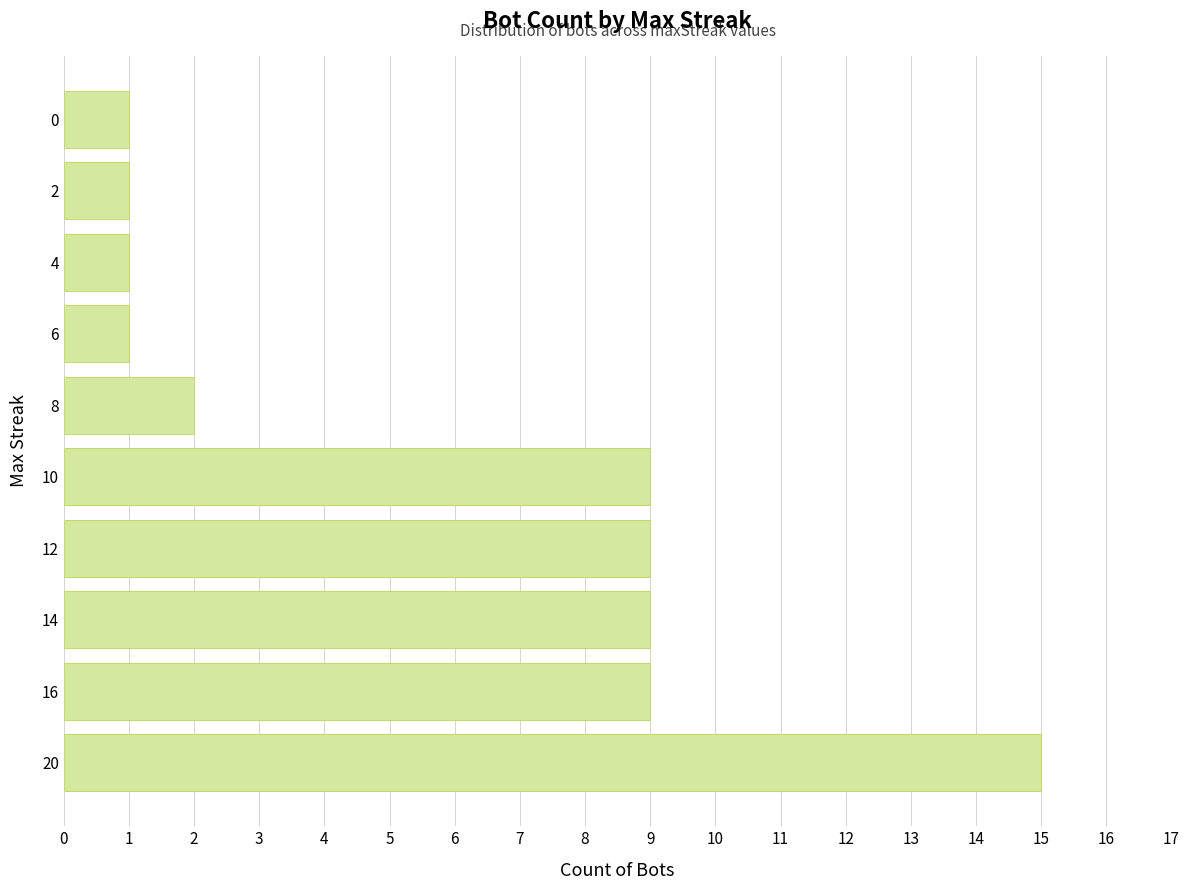

What is the change in value from 12 to 2?

-8